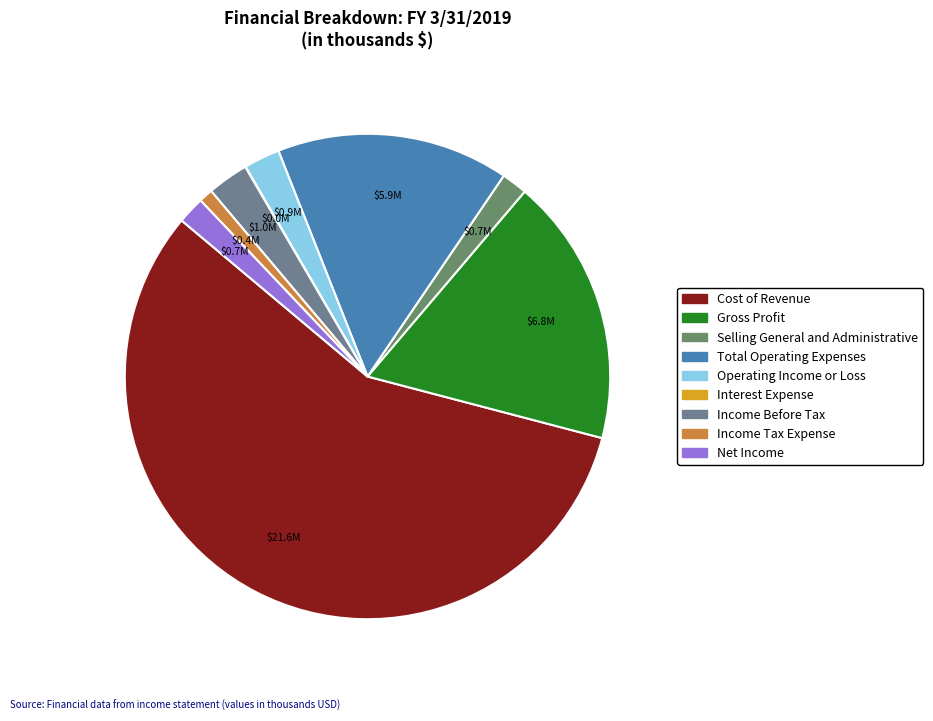

Is there any slice that represents more than half of the pie?

Yes